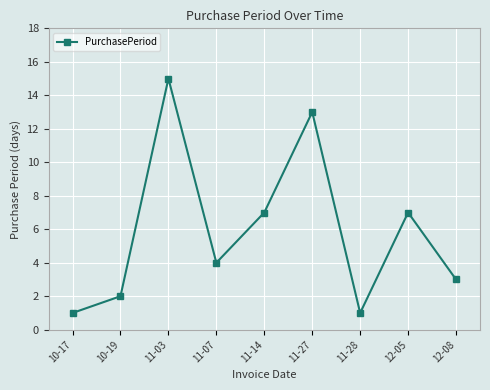

True or false: there are more than 0 points higher than both neighbors.

True